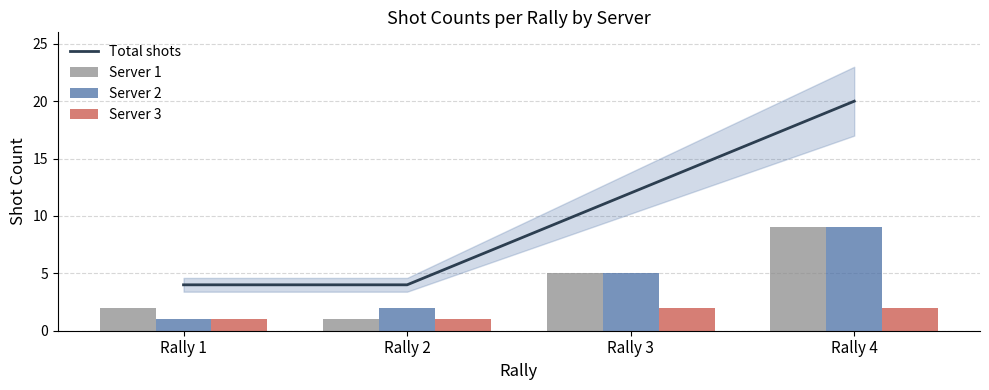

List the series in order of their peak value, lowest first.

Server 3, Server 1, Server 2, Total shots